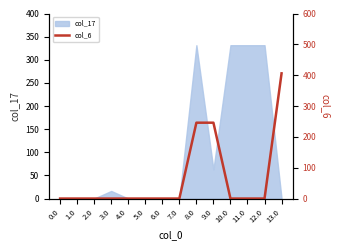

Does the chart display data point markers on the line(s)?

No